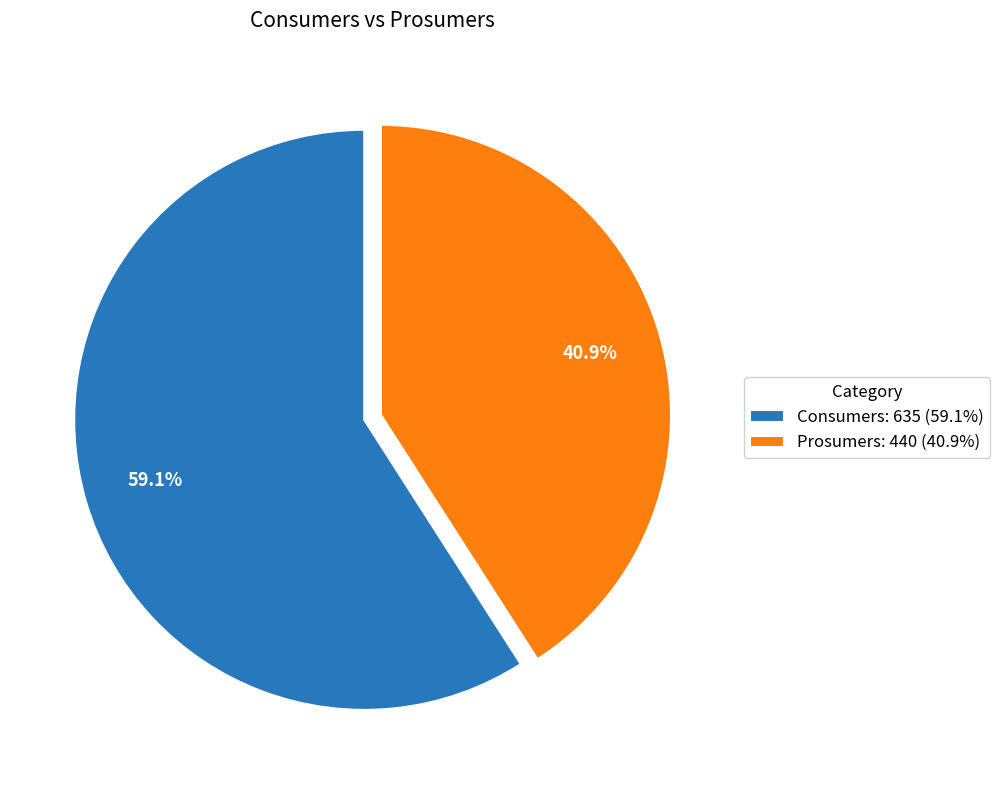

To the nearest percent, what is the combined percentage of Prosumers and Consumers?

100%